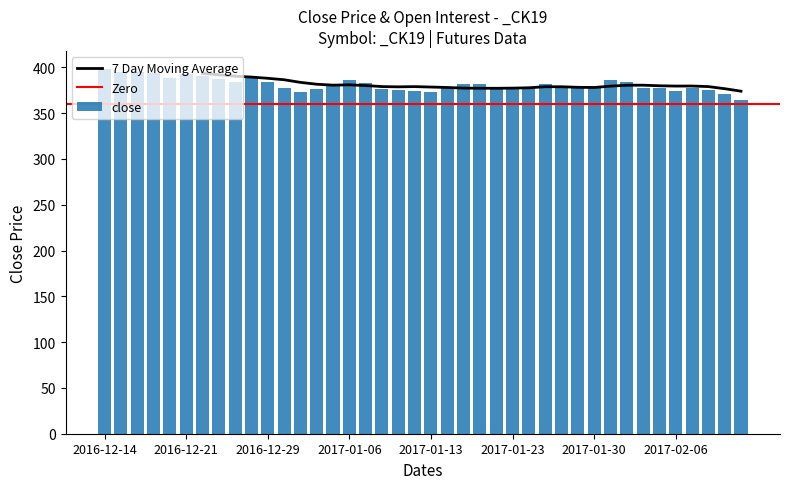

How many data points does each series have?

40